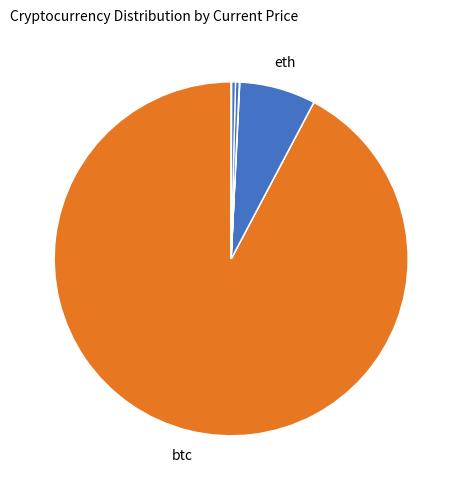

What is the largest slice in the pie chart?

btc